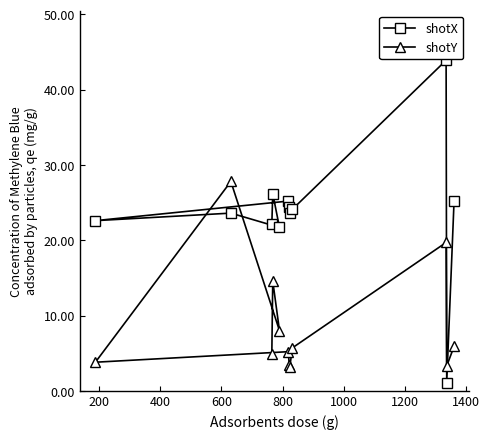

How many lines are shown in the chart?

2